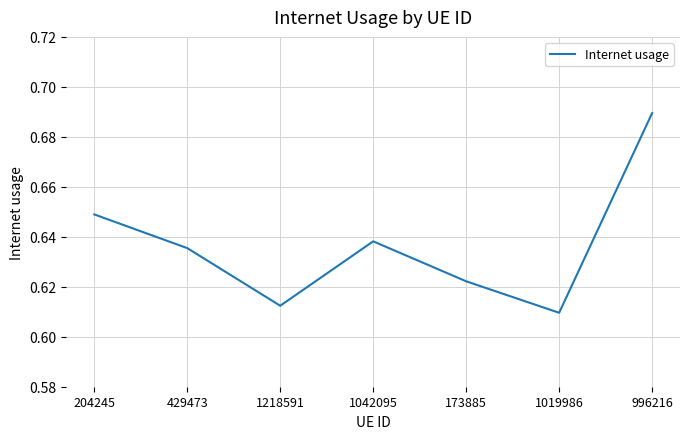

What position from the left is 1042095?

4